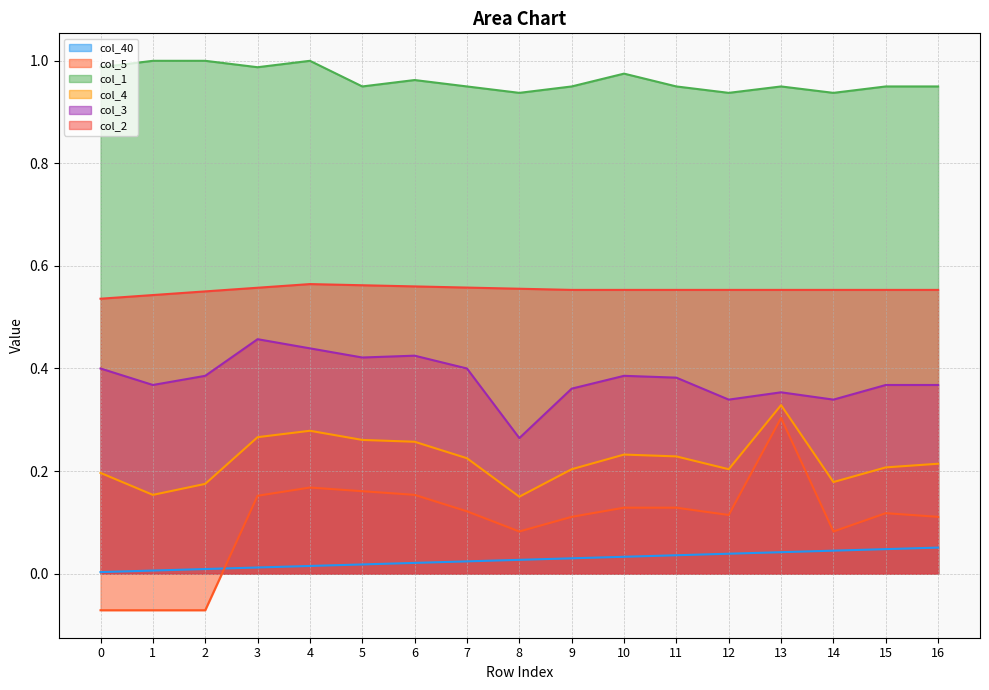

Is it true that col_2 equals 0.6 at 16?

True